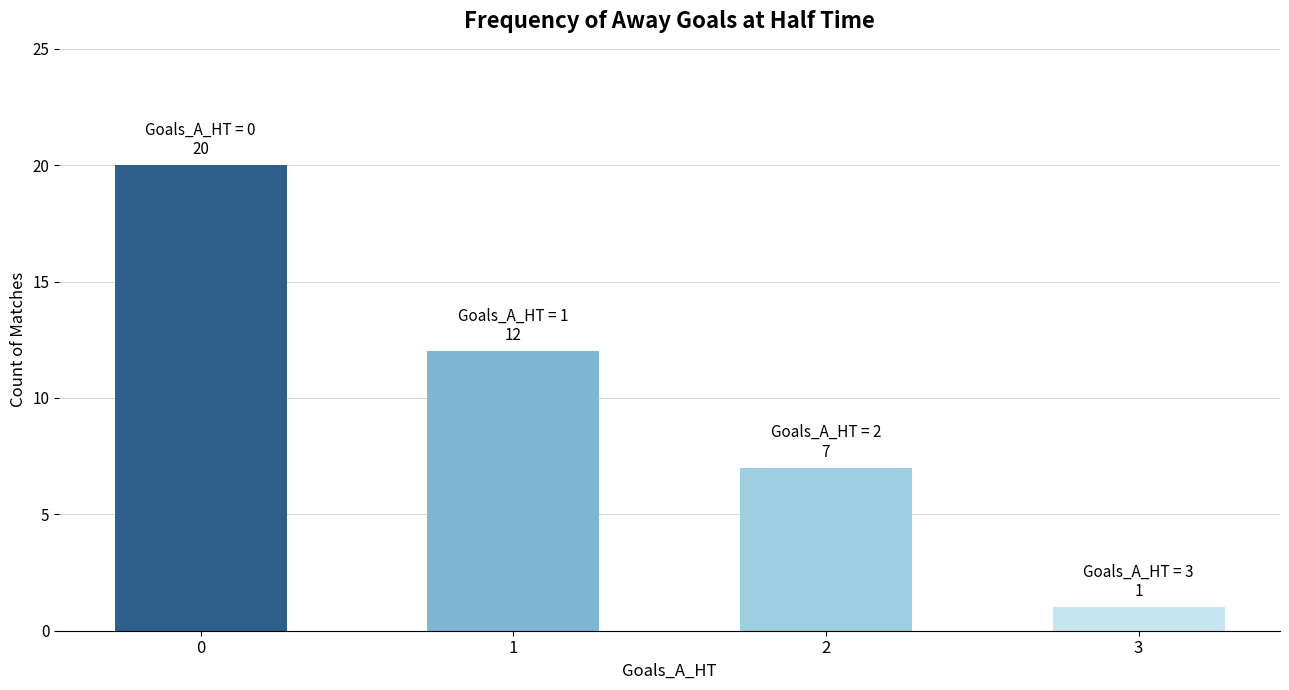

List the labels in order of value, smallest first.

3, 2, 1, 0